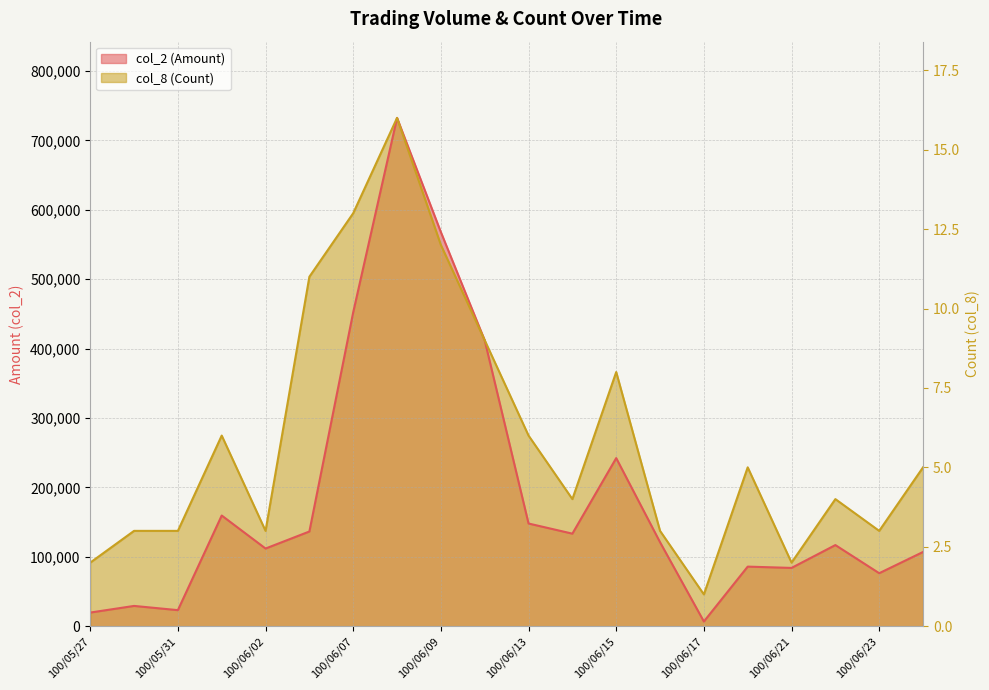

What is the value of the col_2 (Amount) point at the 19th from the left?

76300.0